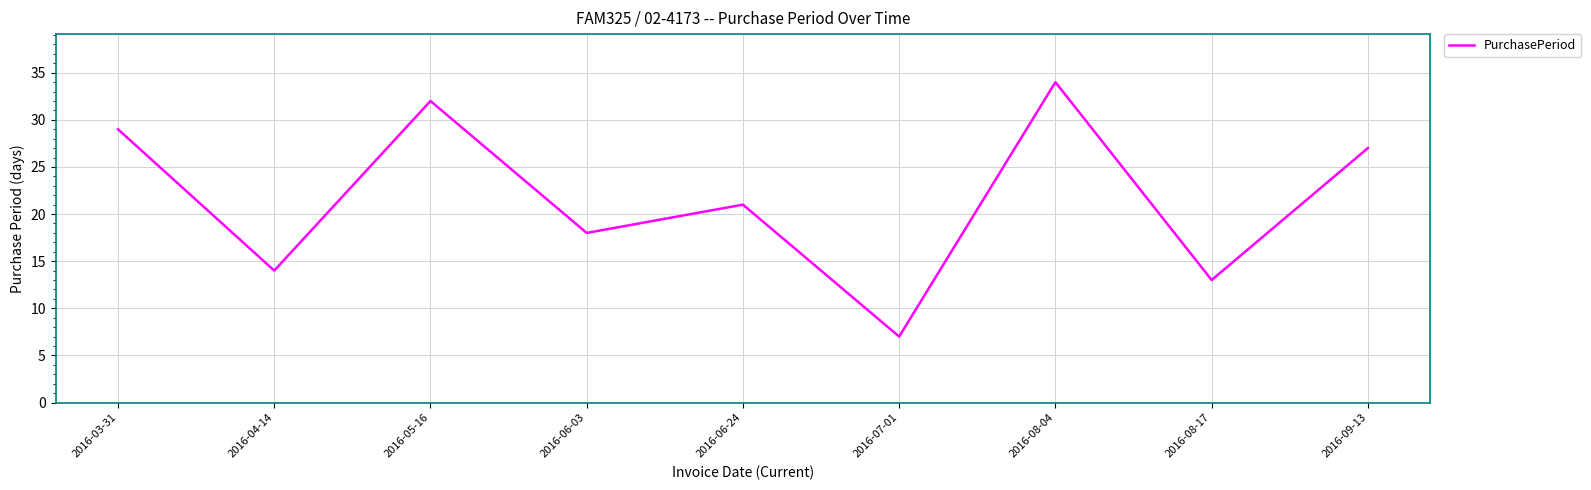

Reading left to right, list all the values displayed in this chart.

29	14	32	18	21	7	34	13	27